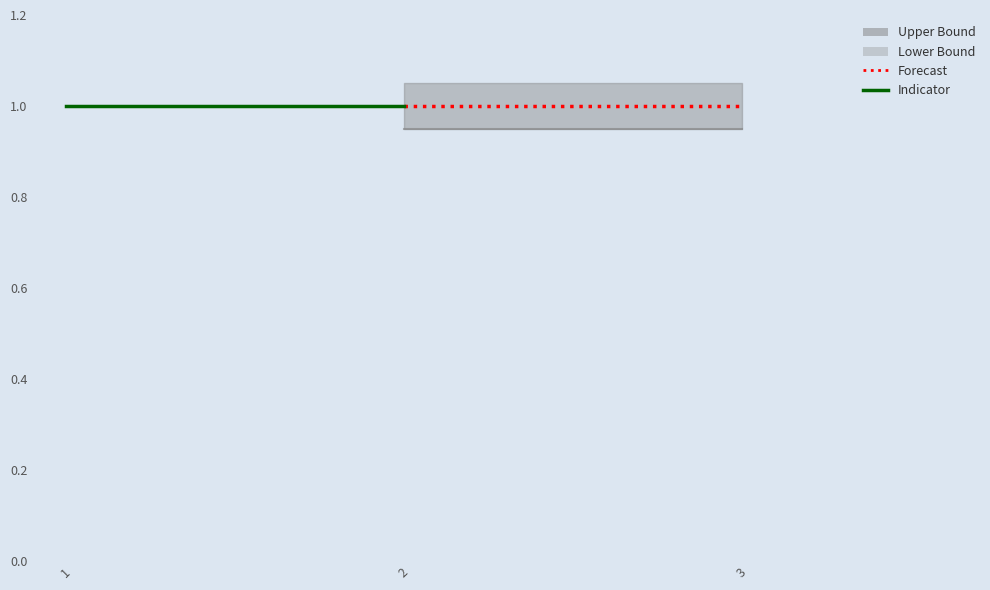

Which series has the largest range (max minus min)?

Lower Bound